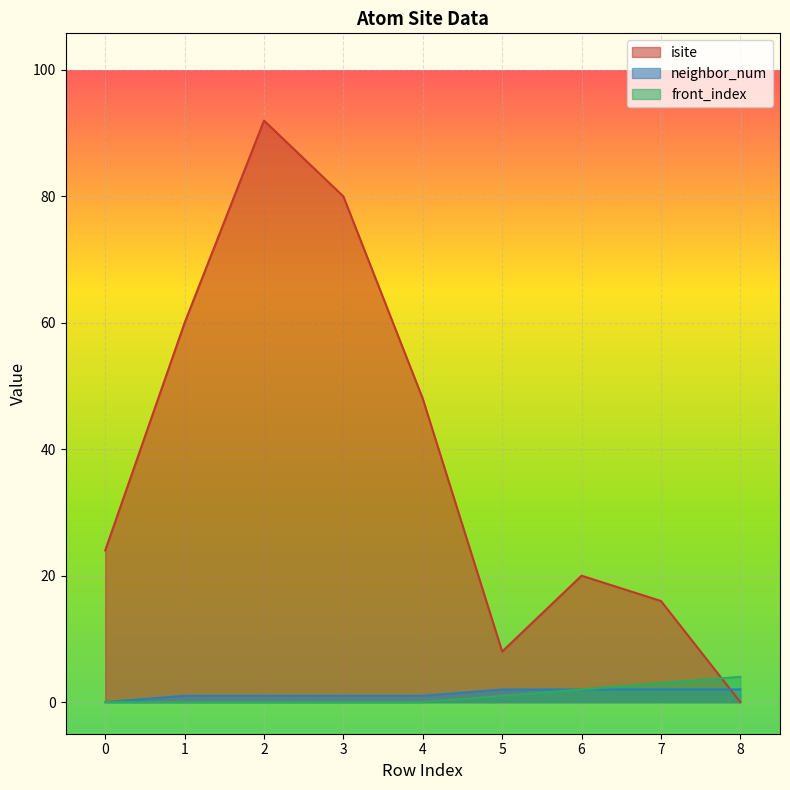

Rank the series at 2 from highest to lowest value.

isite, neighbor_num, front_index